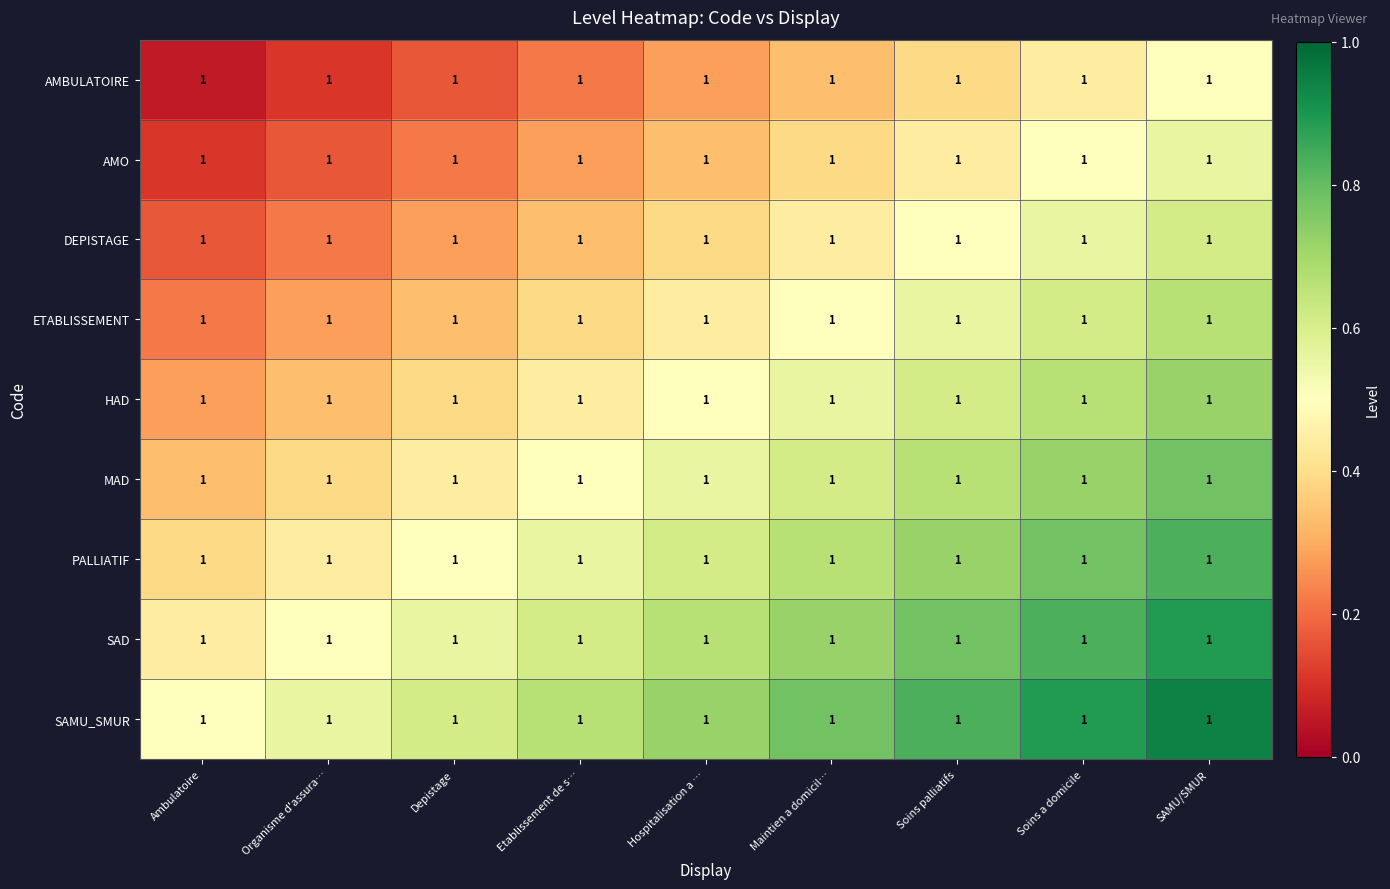

Is the value of ETABLISSEMENT at Etablissement de s… greater than the value of AMBULATOIRE at Ambulatoire?

Yes